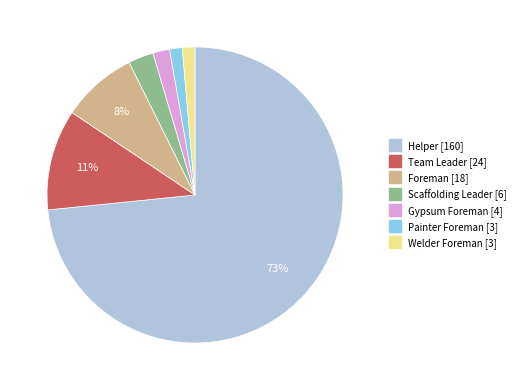

The Foreman slice represents 8% of the pie. True or false?

True